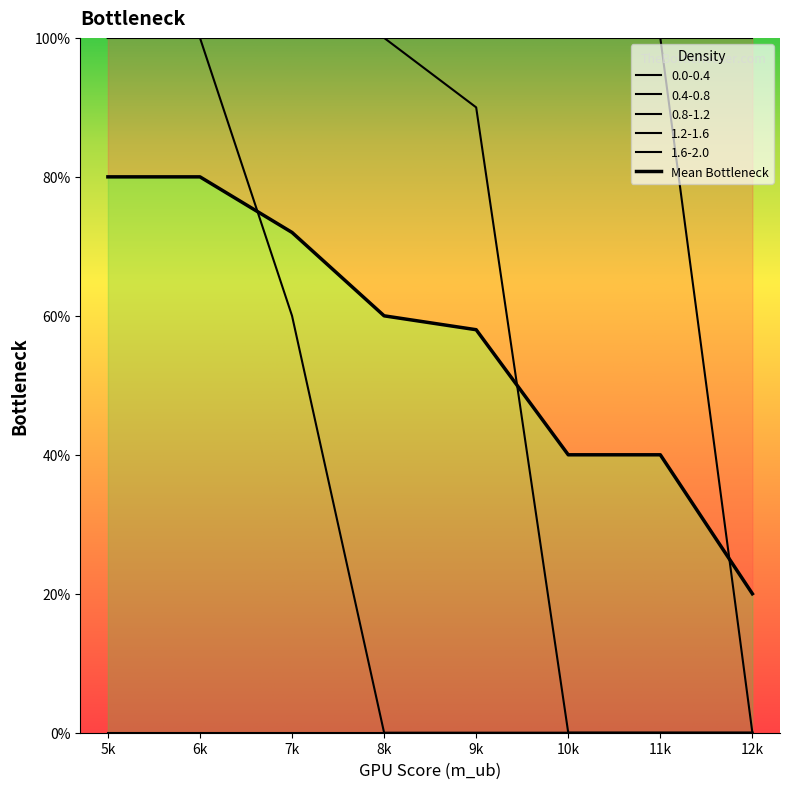

Between 6k and 12k, which is larger?

6k